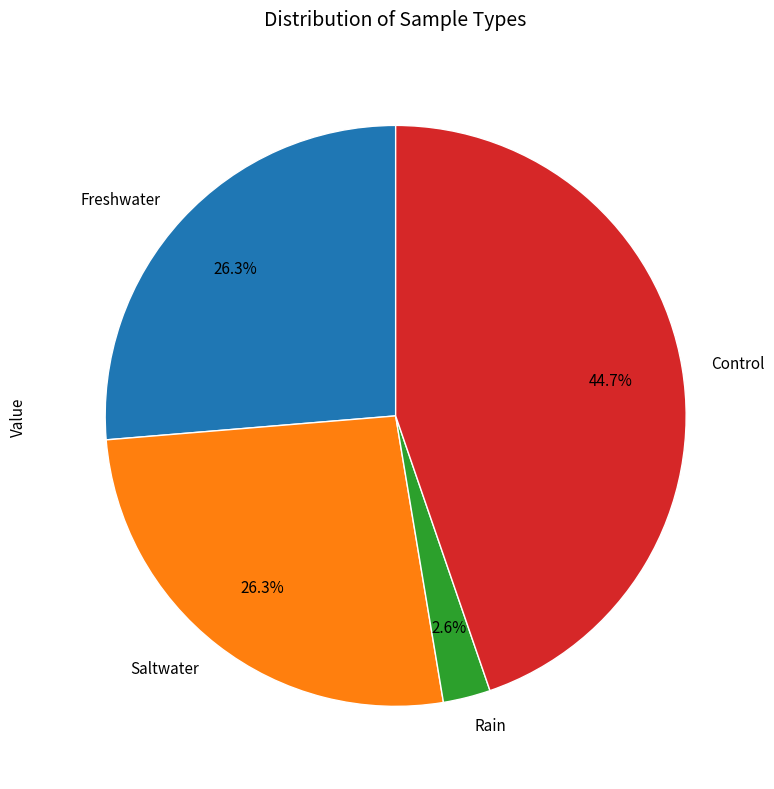

Is there a majority slice in this chart?

No